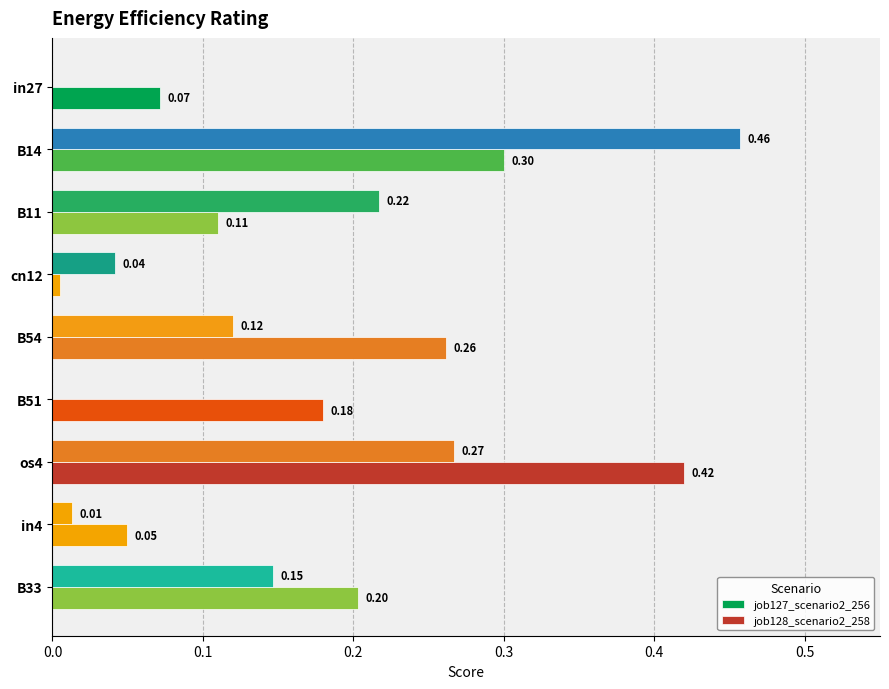

How many data points does each series have?

9